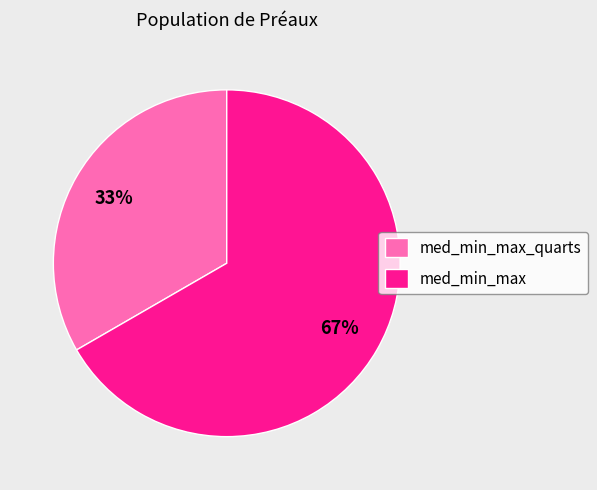

Does med_min_max represent more than half of the total?

Yes